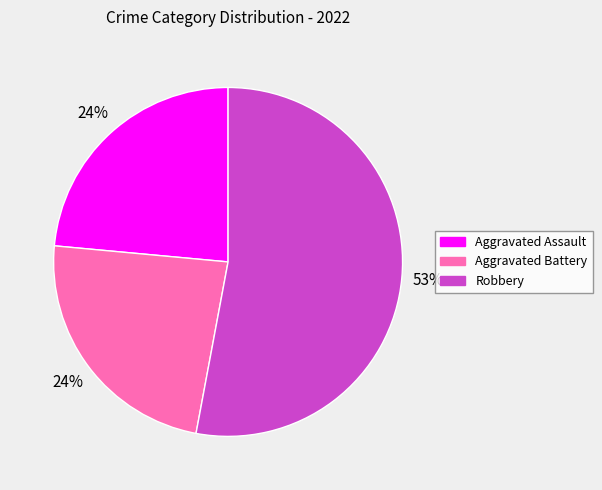

Between Aggravated Battery and Robbery, which is larger?

Robbery